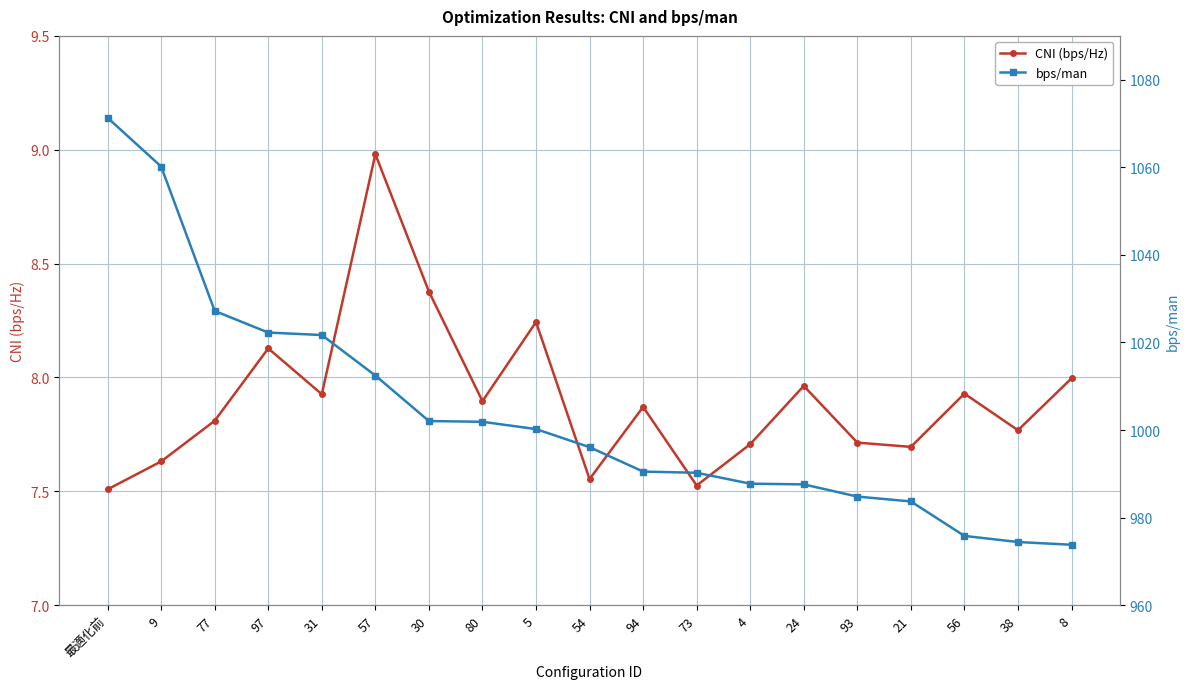

Does the chart display data point markers on the line(s)?

Yes